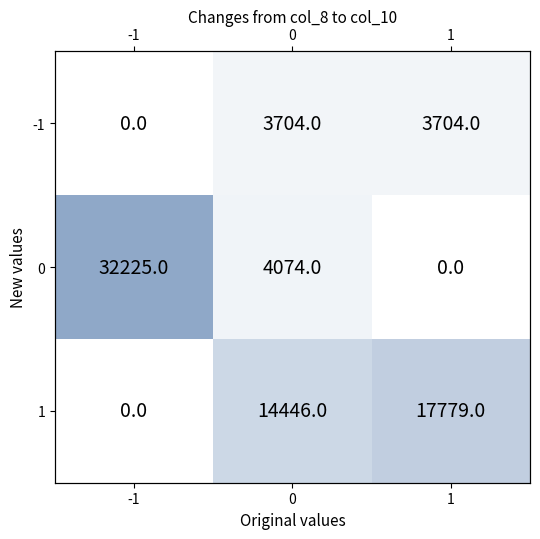

What is the highest value of the -1 series?

3704